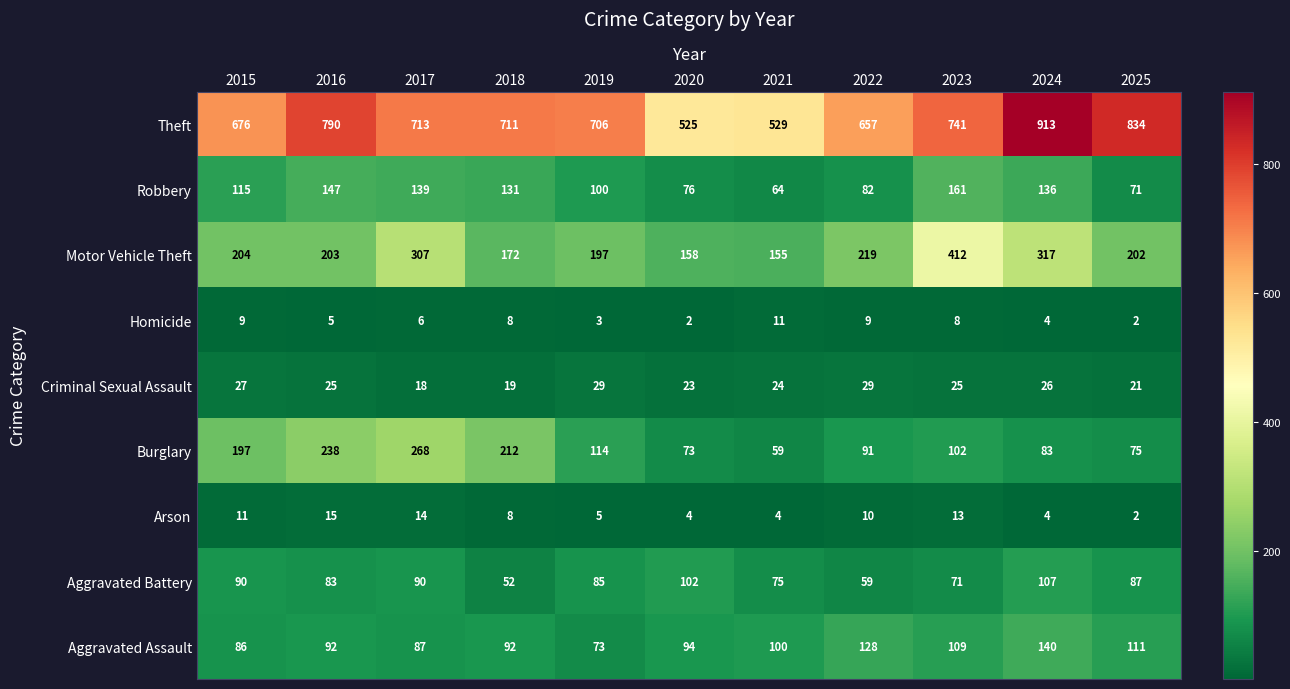

Is the value of Aggravated Battery at 2019 greater than the value of Robbery at 2024?

No